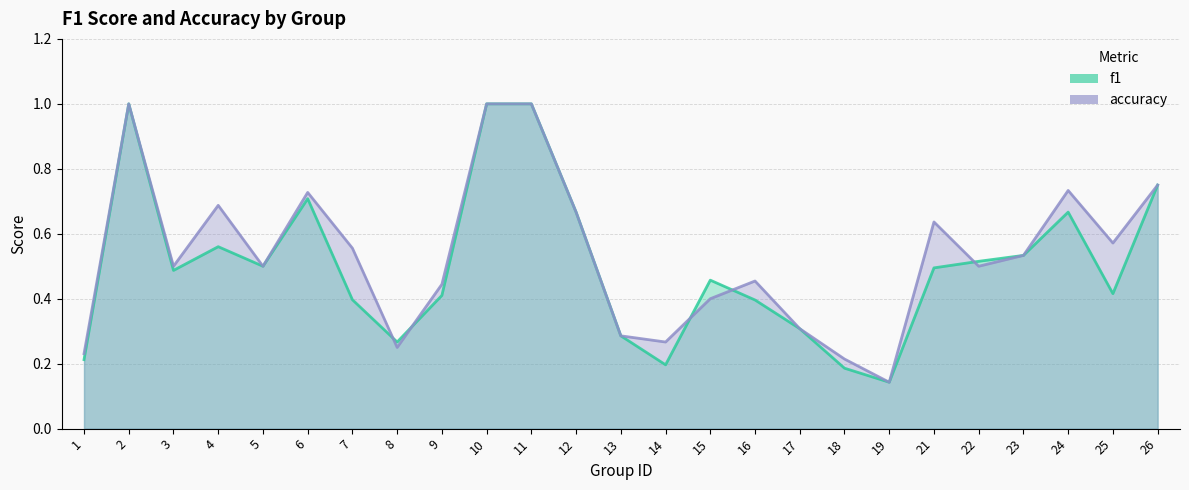

Is the value of f1 at 11 greater than the value of accuracy at 16?

Yes